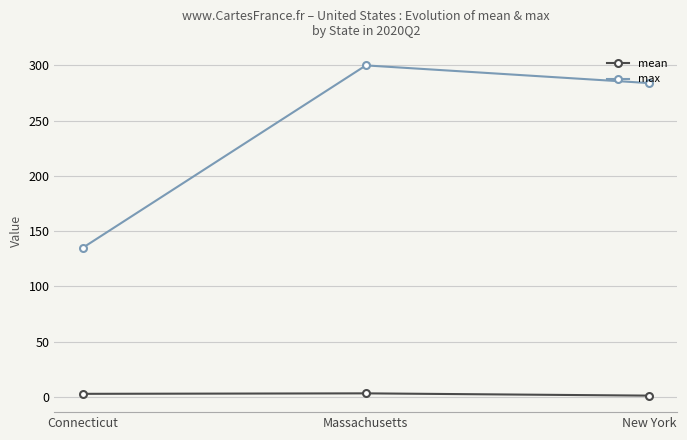

Rank the series at Massachusetts from highest to lowest value.

max, mean